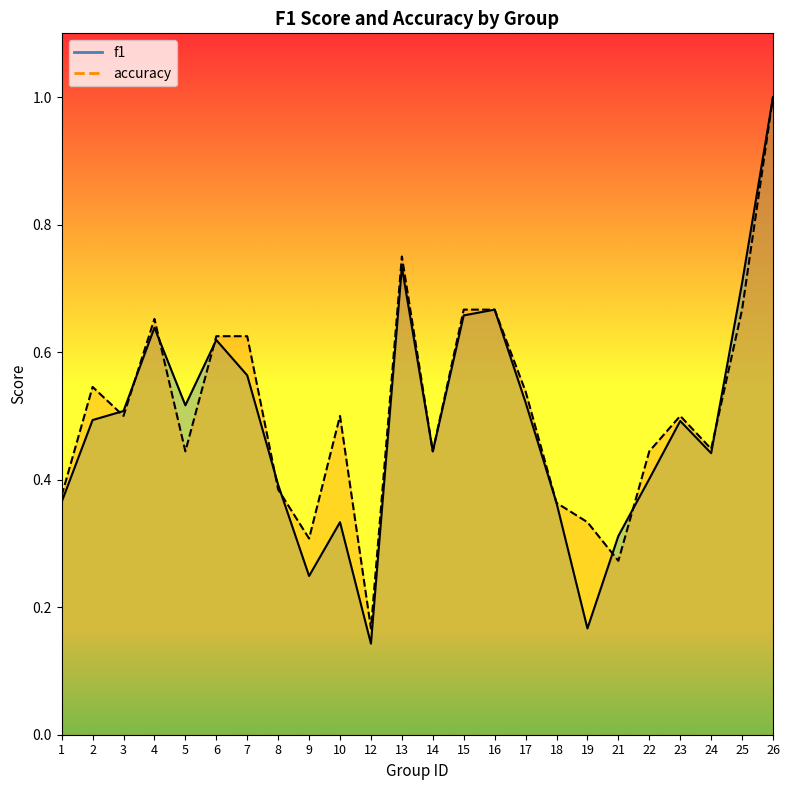

True or false: f1 has a value of 0.6 at 18.

False